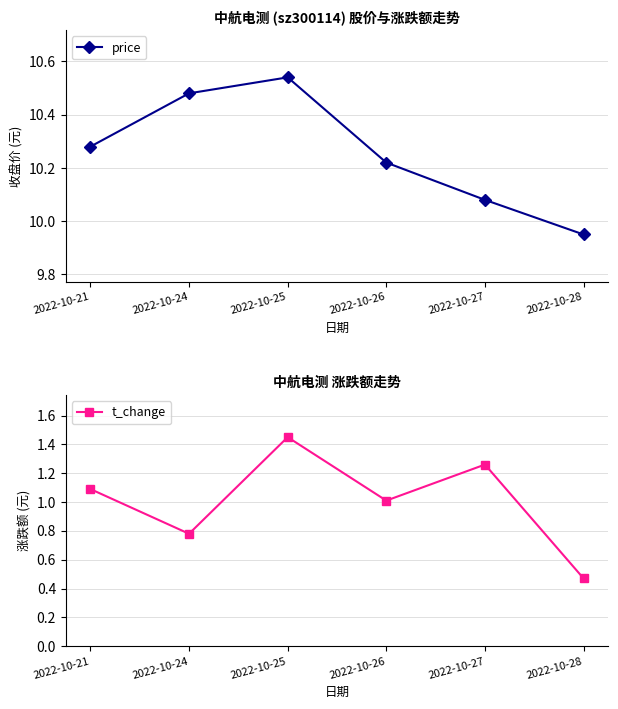

Is this an area chart (filled region under the line)?

No